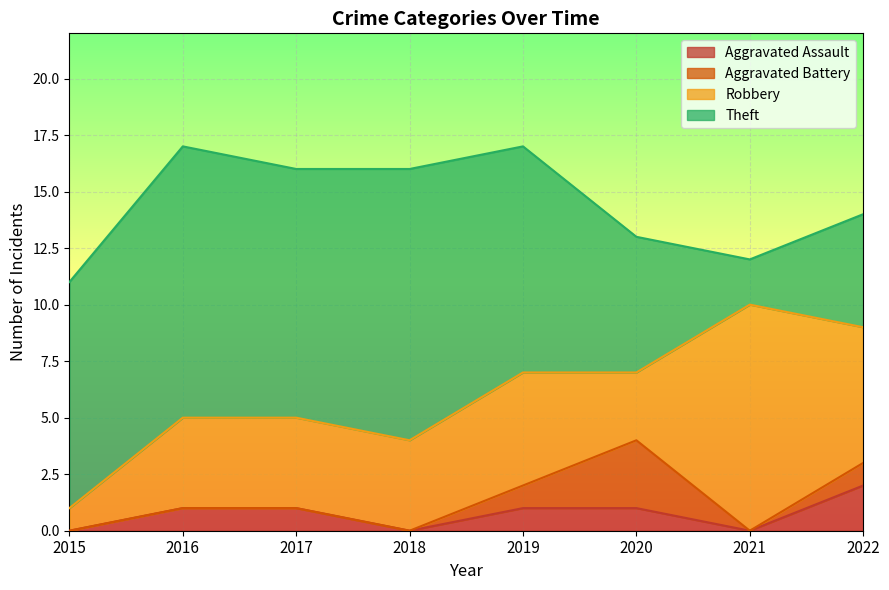

At how many categories does at least one series exceed 11?

2